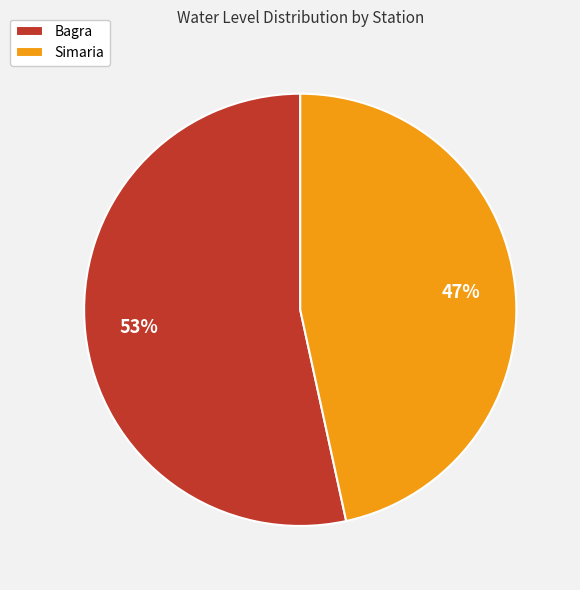

Do Bagra and Simaria together represent more than half of the pie?

Yes